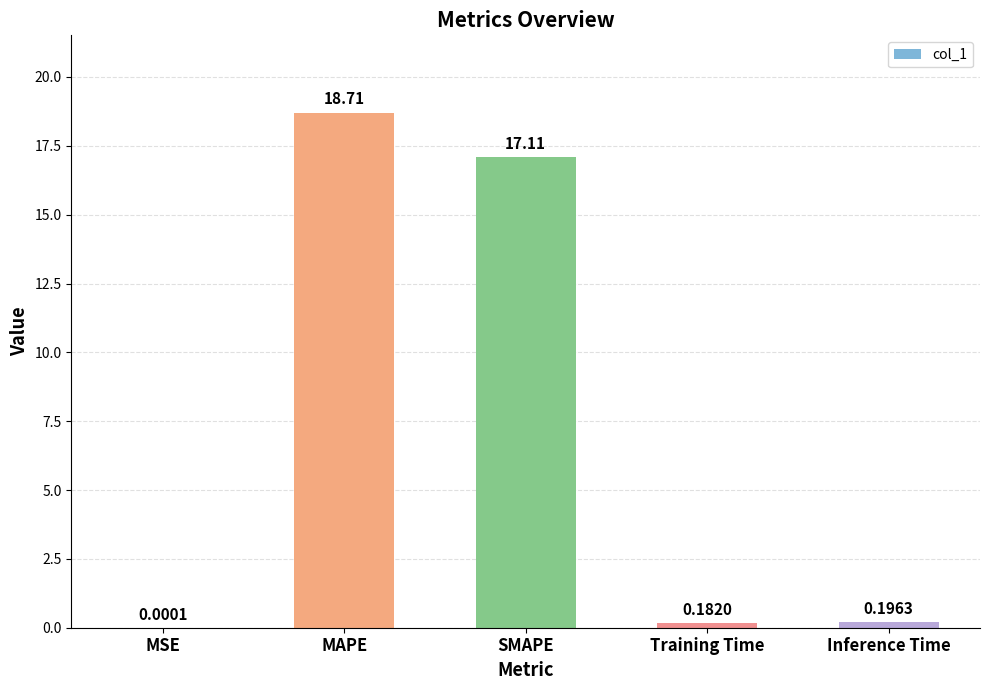

Which category has the highest value across all series?

MAPE